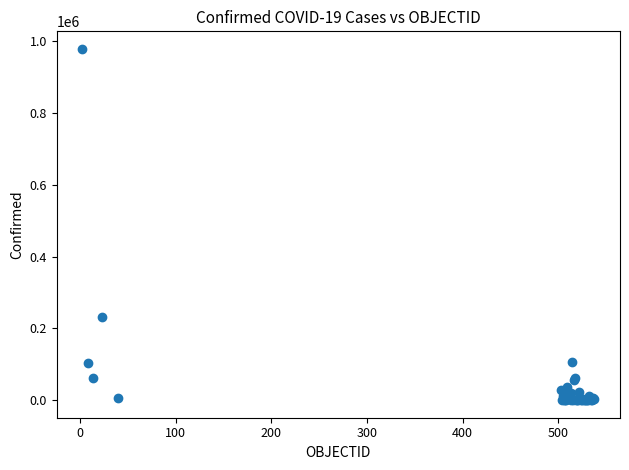

What Y value in the scatter plot is closest to 489082?

231393